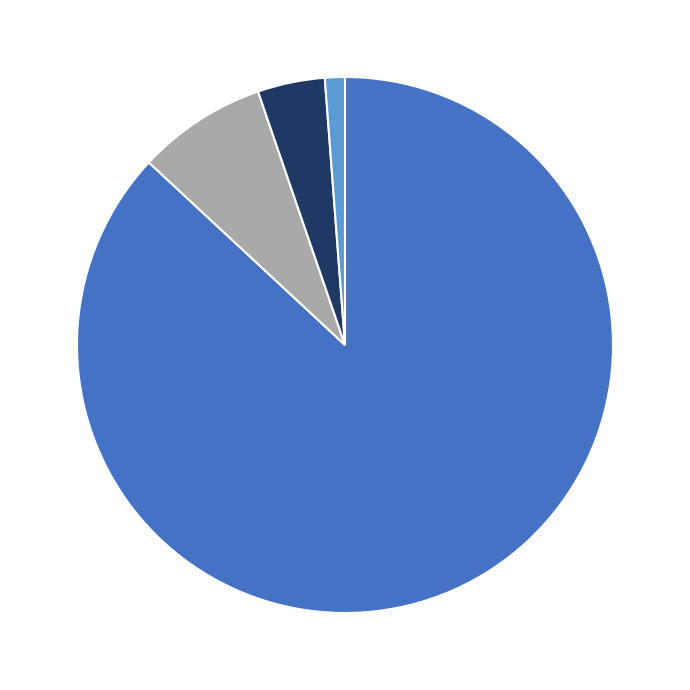

Is there any slice that represents more than half of the pie?

Yes